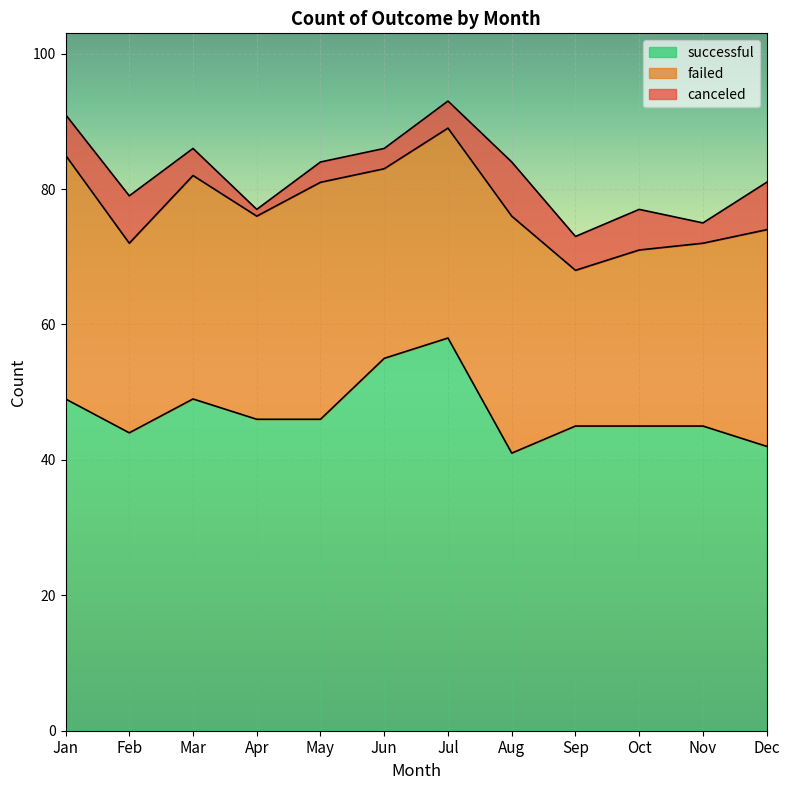

What is the total value across all series at Apr?

77